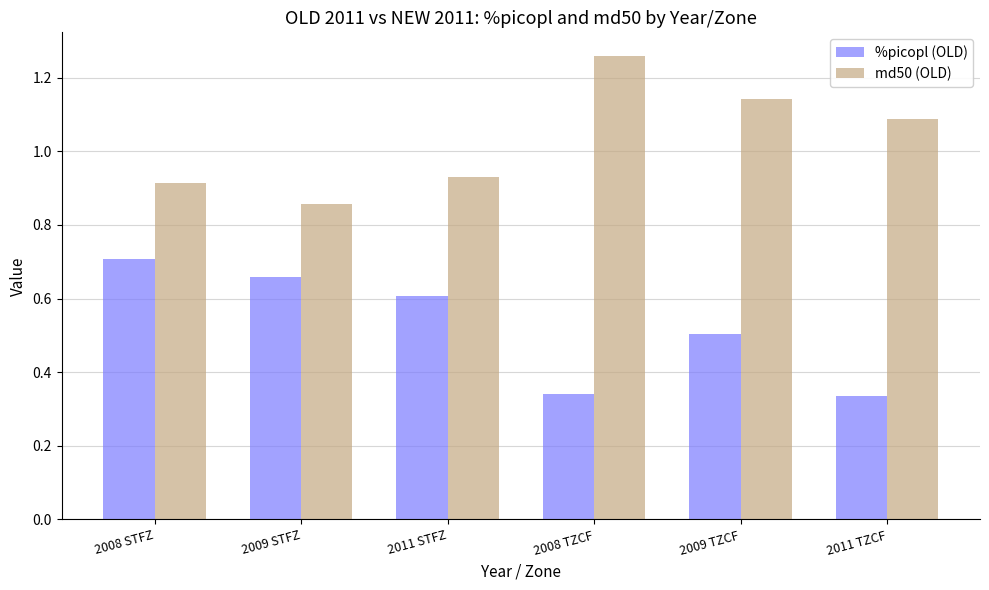

Which category has the highest value in the md50 (OLD) series?

2008 TZCF